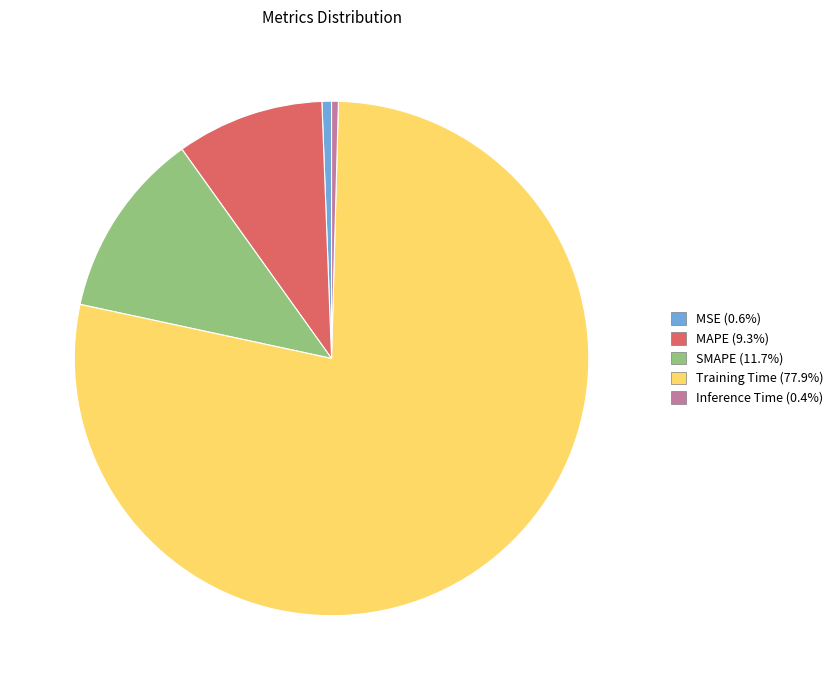

Is Inference Time (0.4%) the majority of the pie?

No